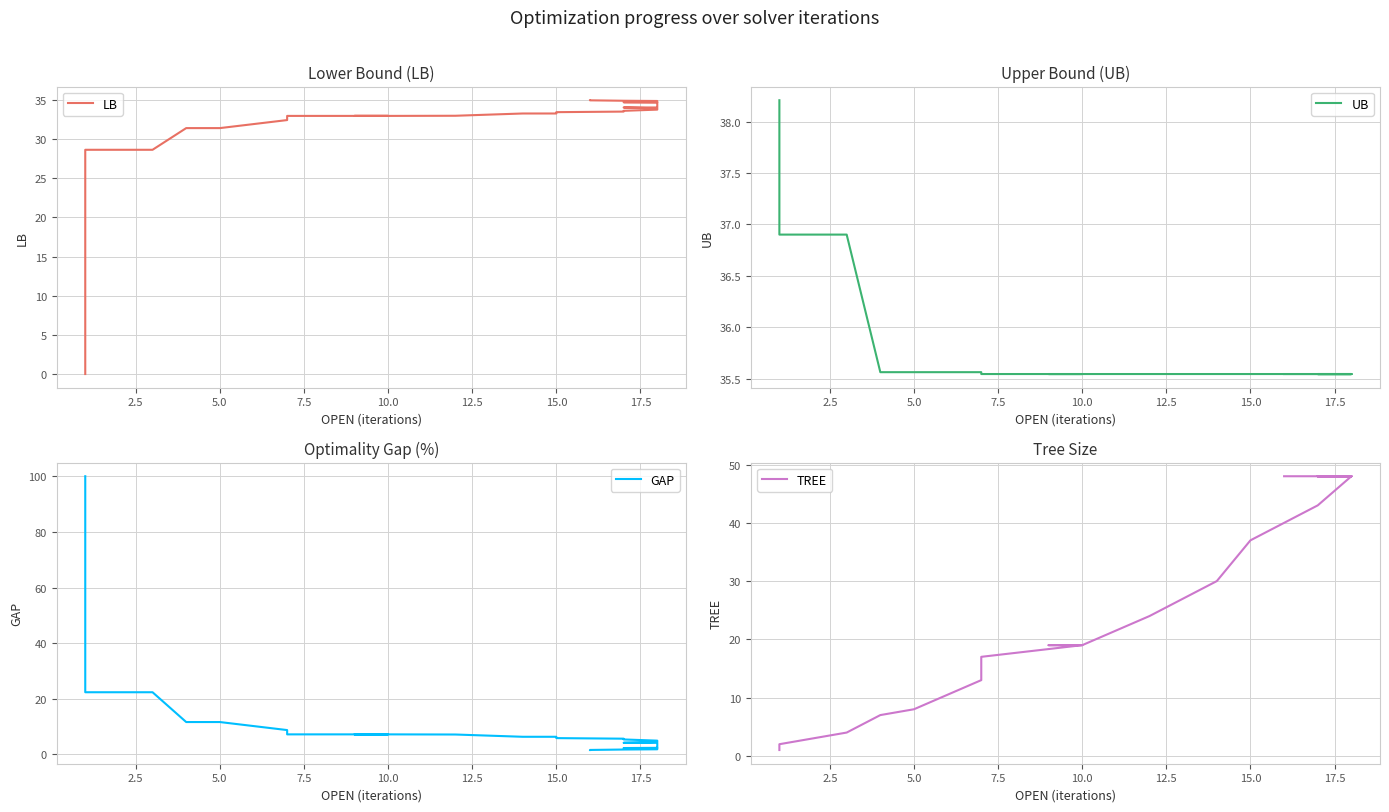

True or false: TREE has more than 0 interior local peaks.

False